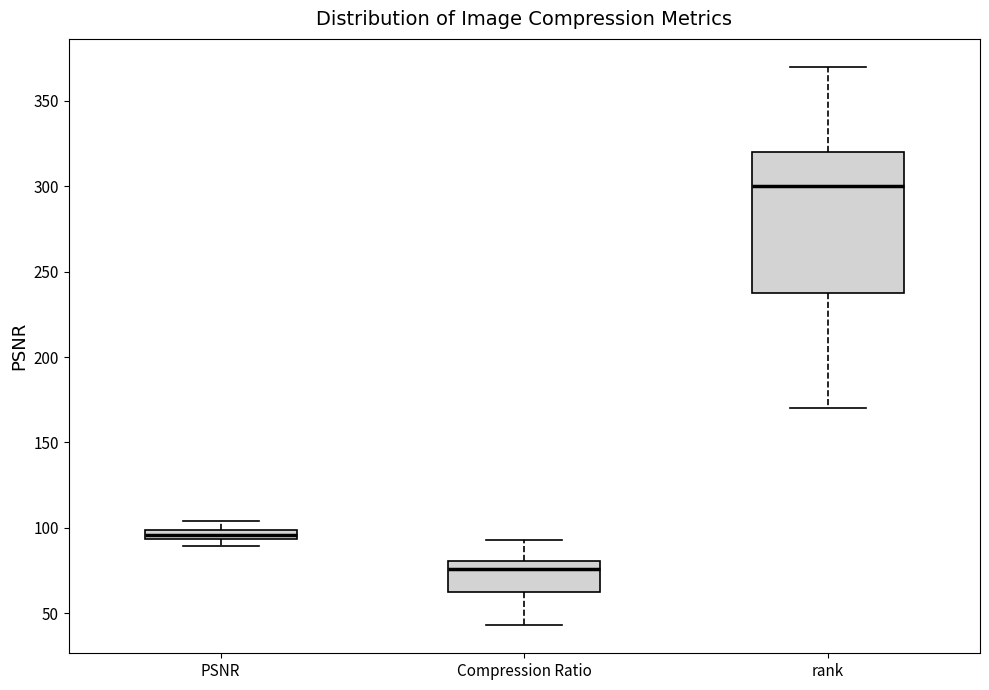

Where does the median line of the box for rank sit on the y-axis? The values are not printed on the chart, so give them approximately, as read against the axis.

300